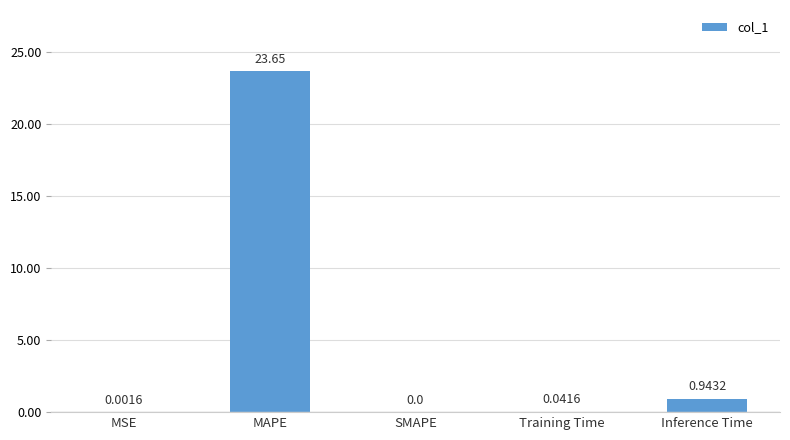

At which label is the value closest to 11?

Inference Time